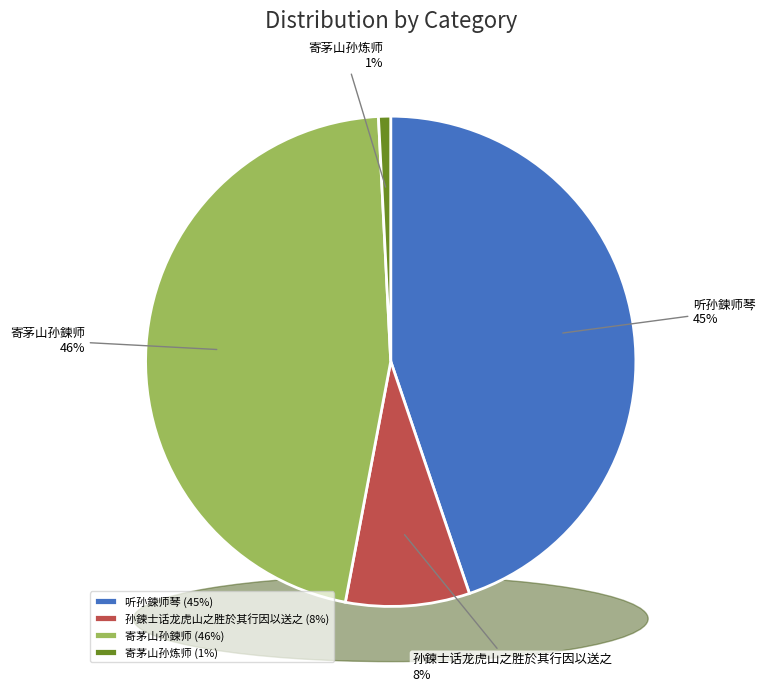

Combined, do 寄茅山孙炼师 and 听孙鍊师琴 account for over 50%?

No